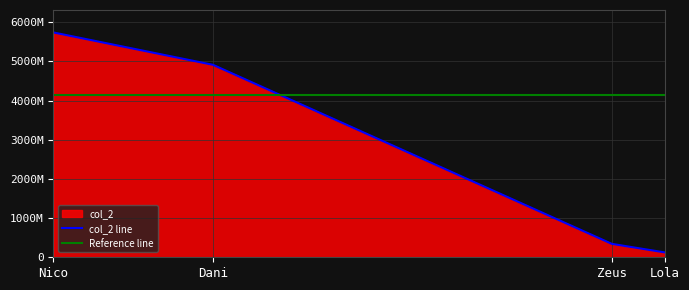

Is it true that the value at Dani is 6433594942?

False